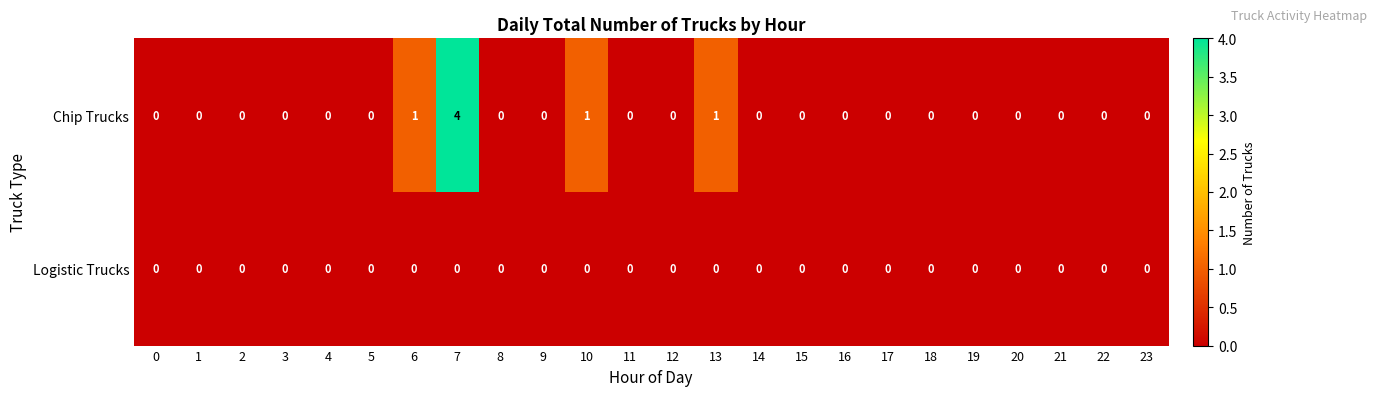

True or false: Chip Trucks has a value of 0 at 0.

True